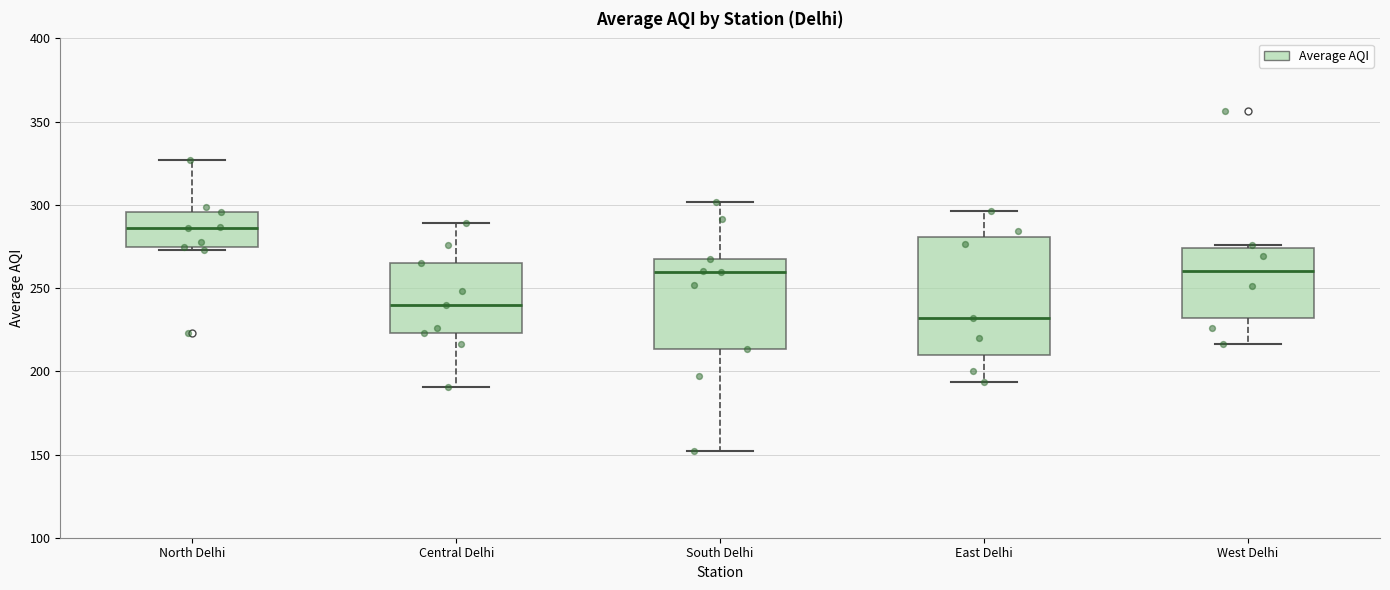

Comparing the boxes themselves (not the whiskers), which one is the tallest?

East Delhi